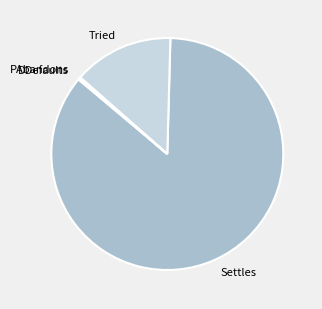

Does Settles account for over 50% of the chart?

Yes